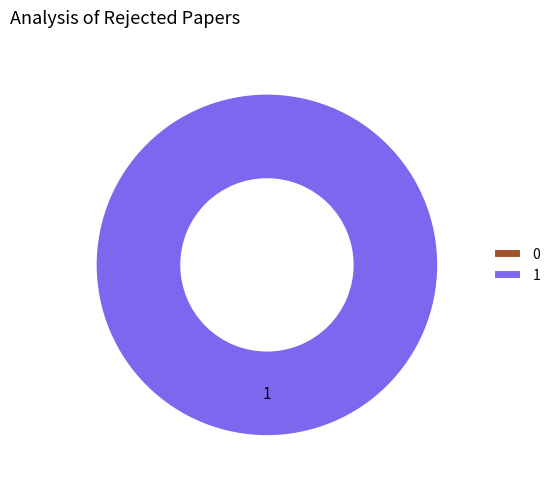

Is it true that 0 is 0% of the pie?

True